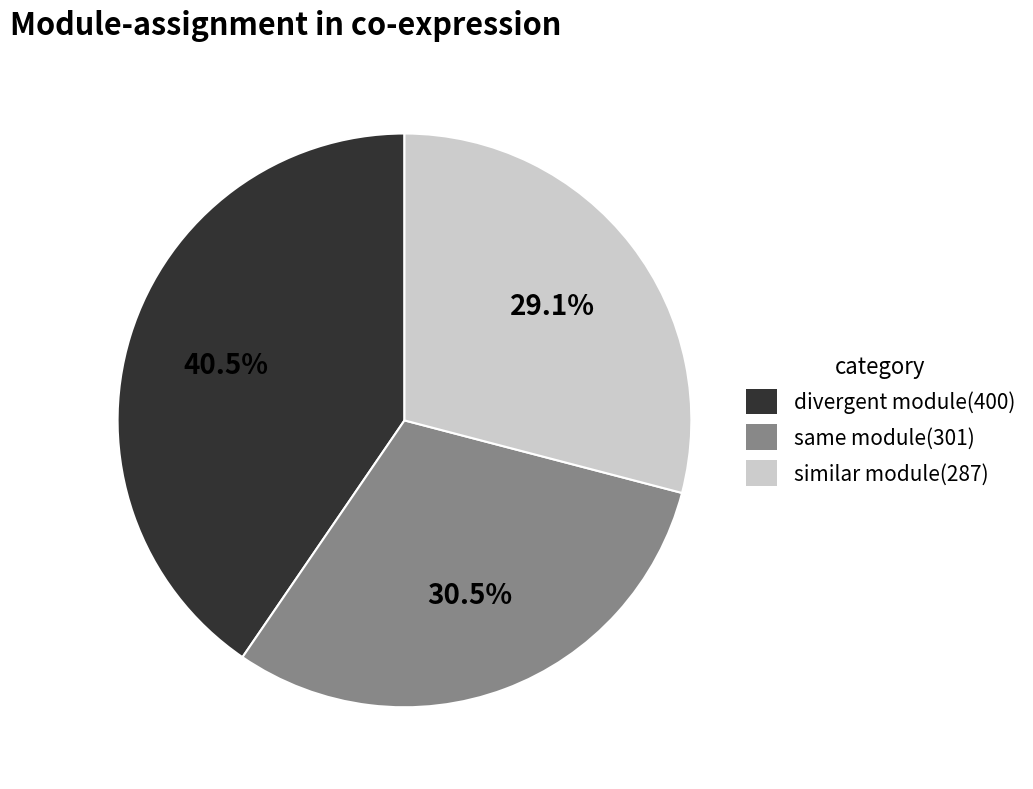

Is there any slice that represents more than half of the pie?

No